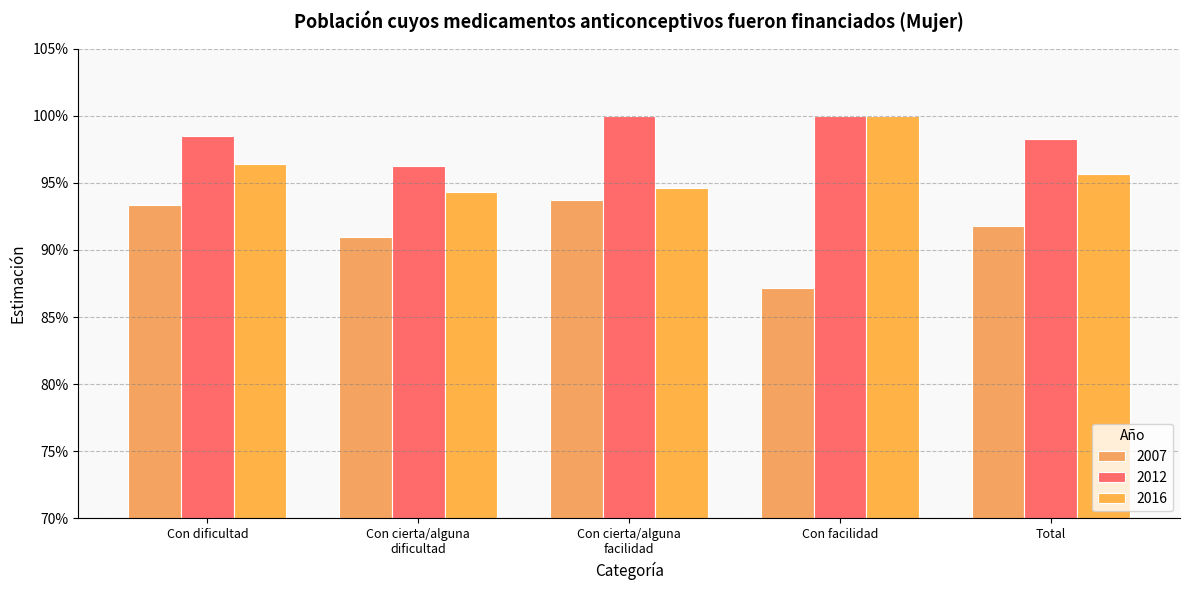

Rank the series by their average value, from highest to lowest.

2012, 2016, 2007